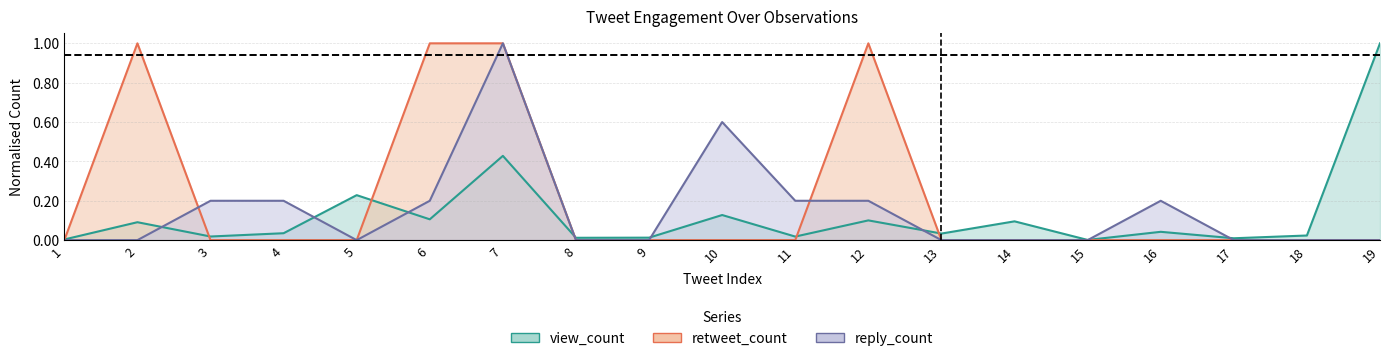

Rank the series by their maximum value, from highest to lowest.

view_count, retweet_count, reply_count